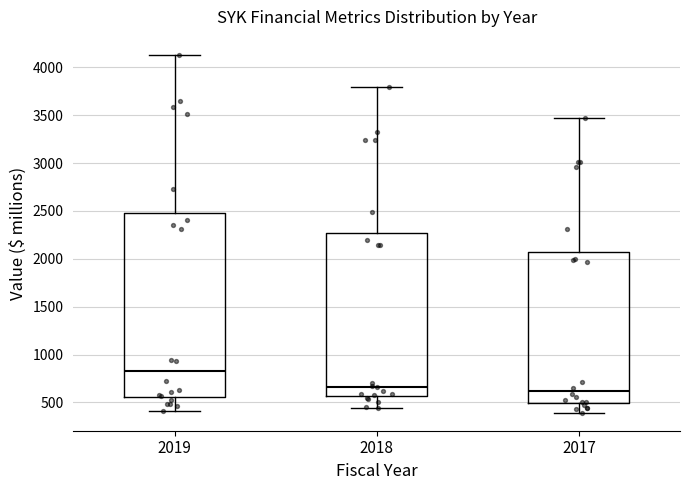

Which box's median line is the highest?

2019